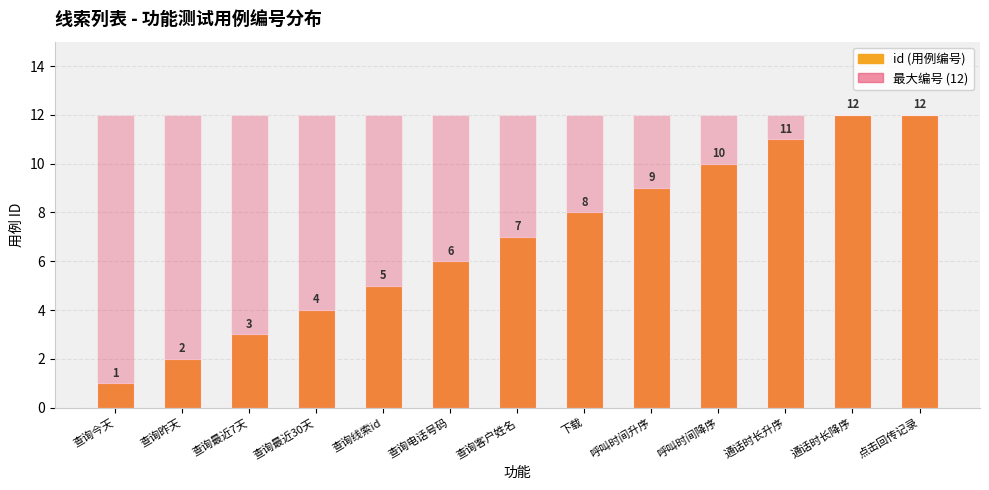

How many groups of bars are there?

13